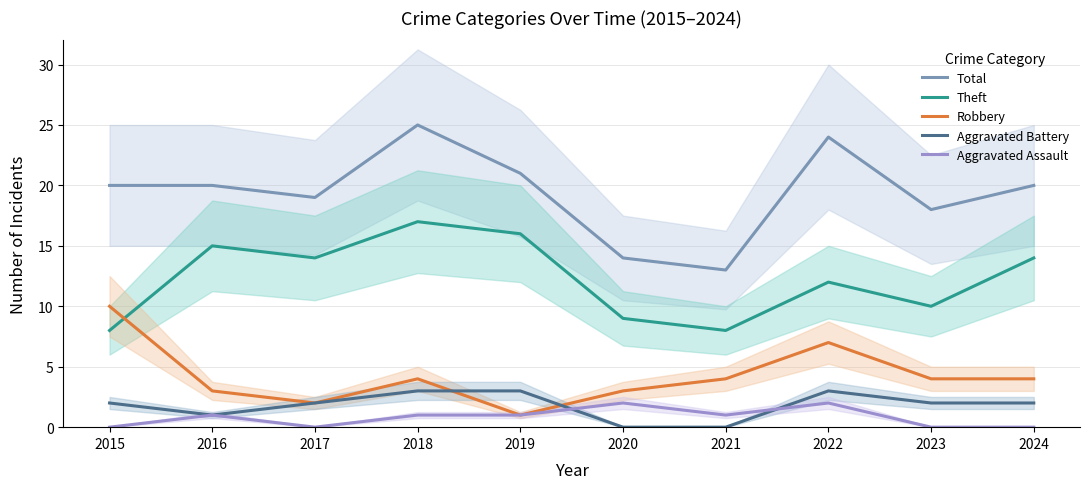

At how many categories does at least one series exceed 17?

8